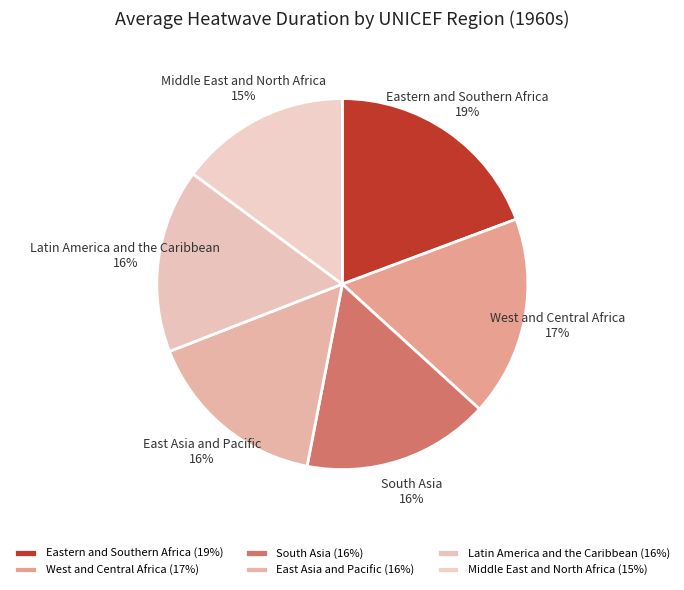

Is it true that Middle East and North Africa is 15% of the pie?

True